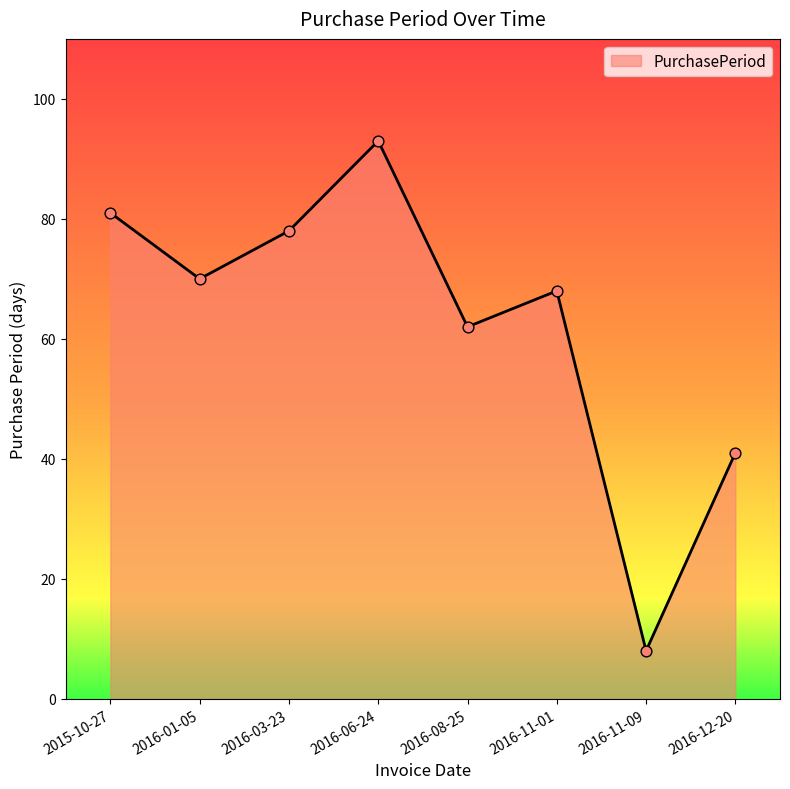

Approximately how many times larger is the value at 2016-11-09 compared to 2015-10-27?

0.1